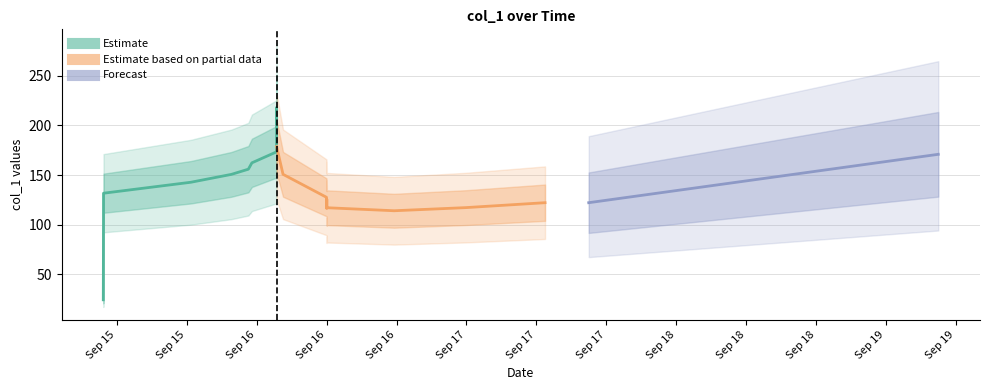

What is the minimum value shown in the chart?

15.0